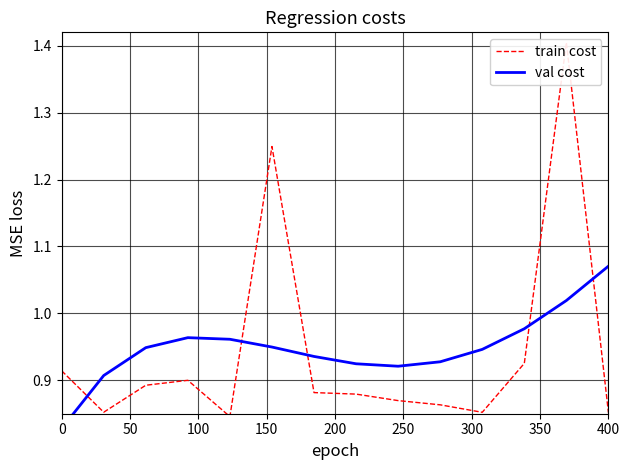

True or false: val cost and train cost cross at least once.

True